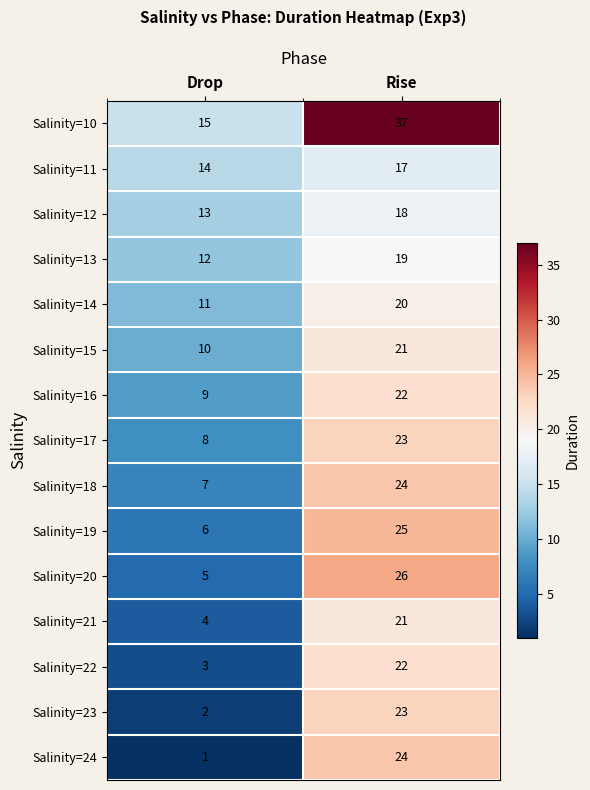

At how many categories does at least one series exceed 36?

1